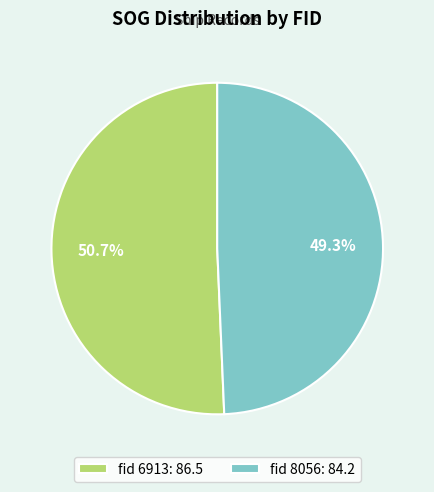

How many segments does this pie chart have?

2